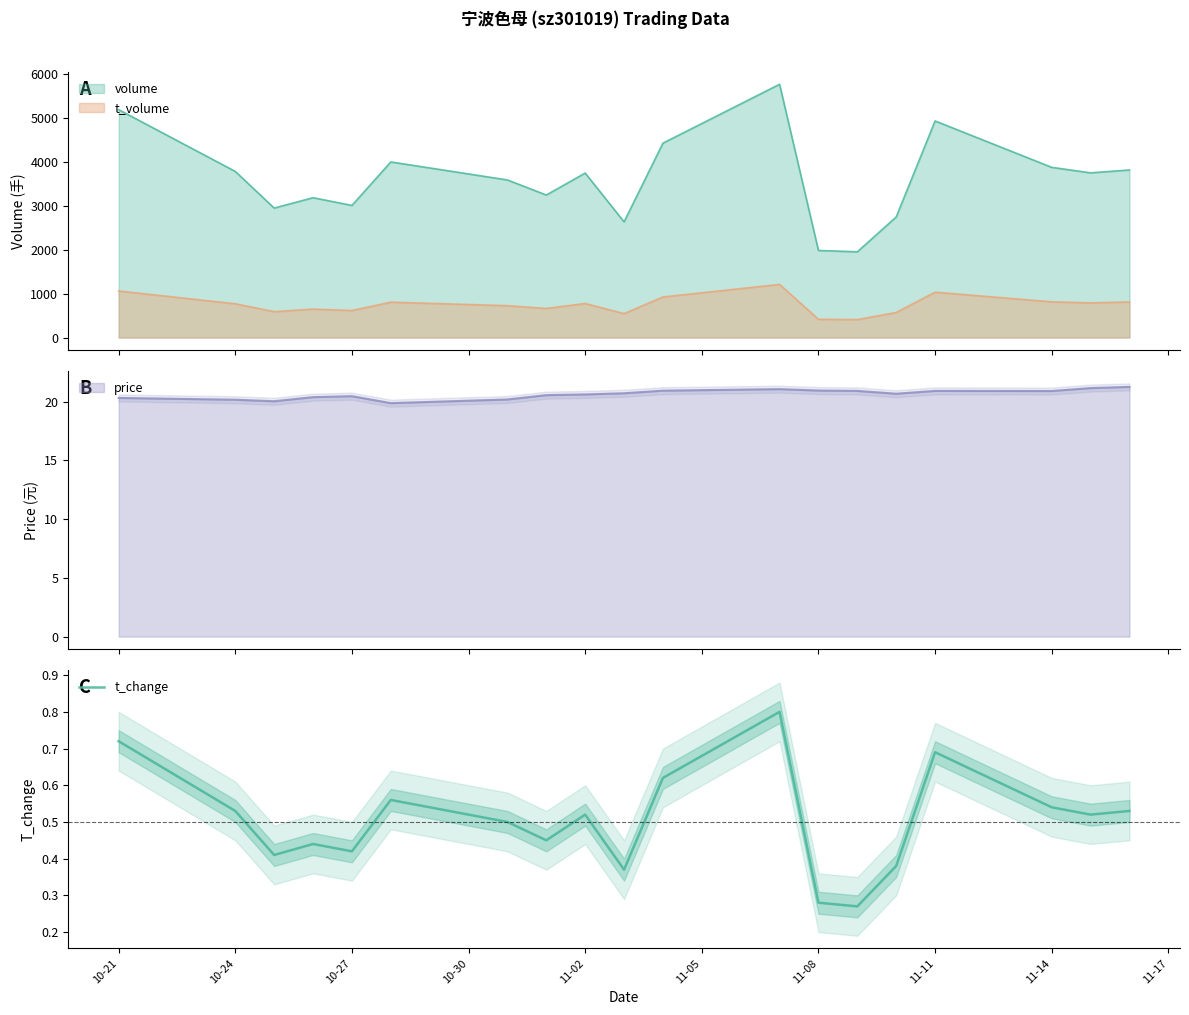

True or false: the data shows 0.3 at 11-08.

True